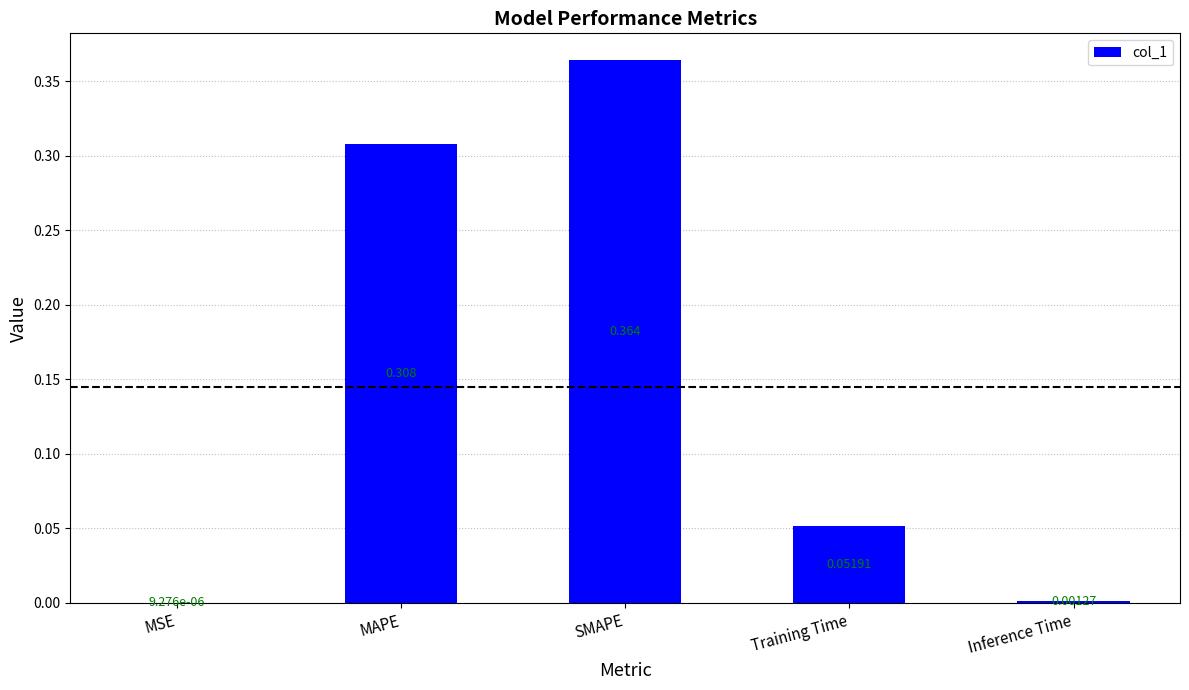

At which label is the value closest to 0?

MSE